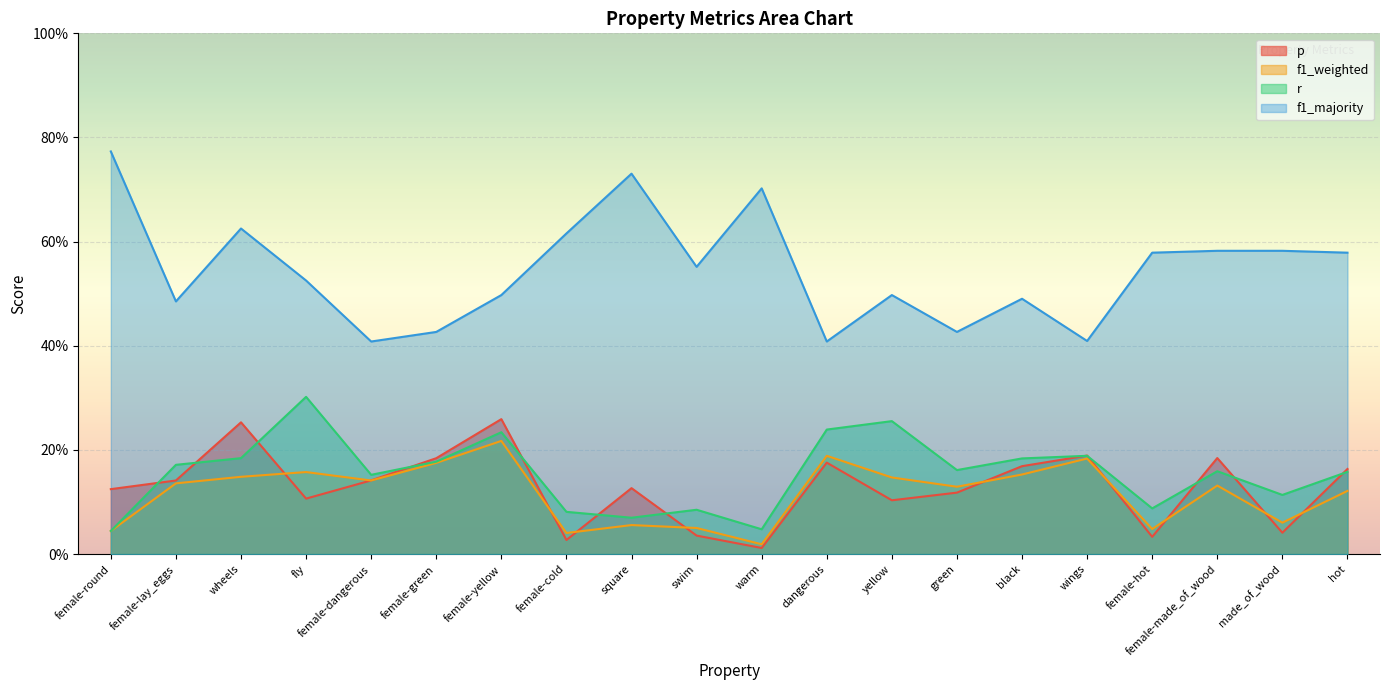

True or false: p and f1_weighted cross at least once.

True